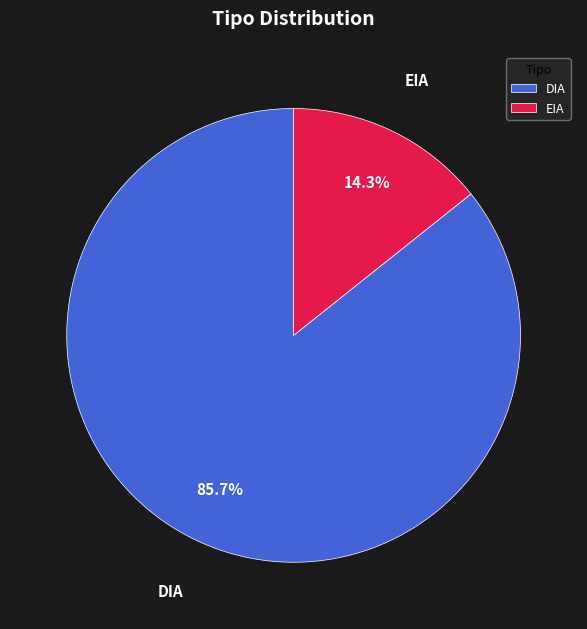

What is the total percentage of EIA and DIA?

100.0%